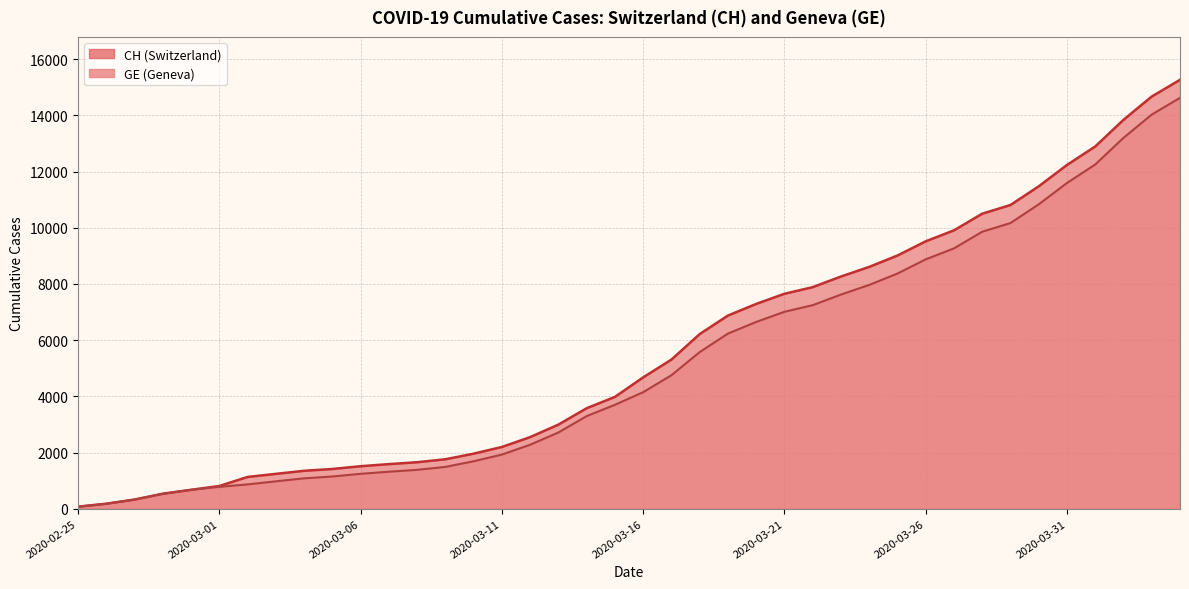

Rank the series by their maximum value, from highest to lowest.

CH, GE